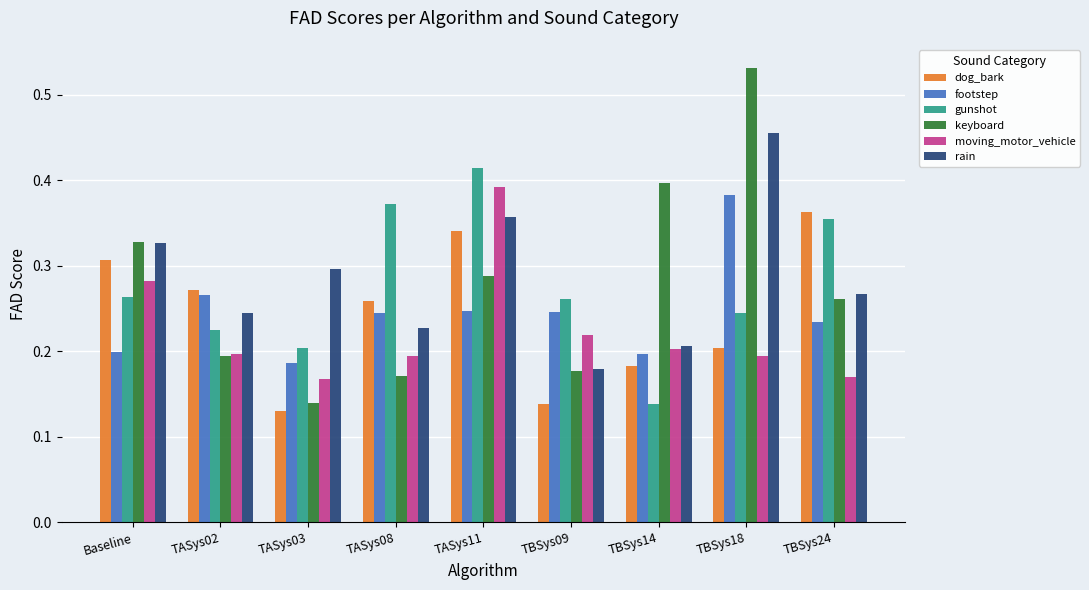

Which series changed the most between TASys08 and TBSys18?

keyboard